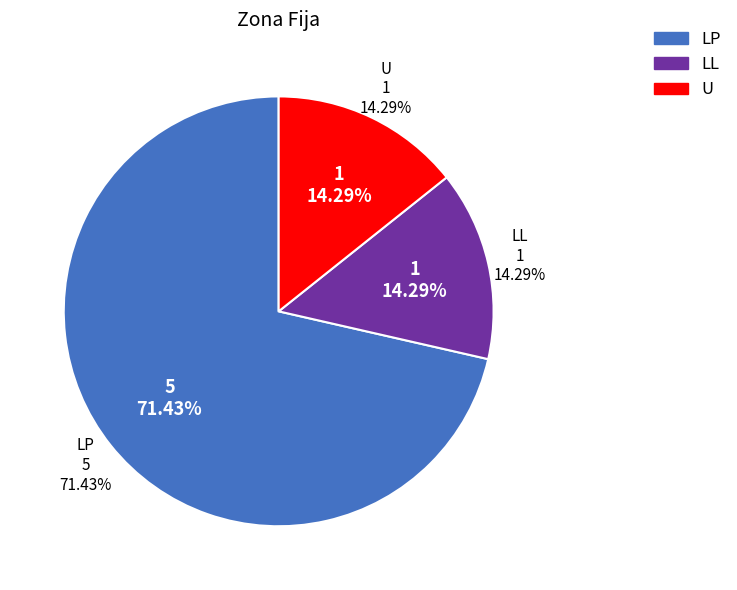

To the nearest percent, what percentage of the pie is LP?

71%